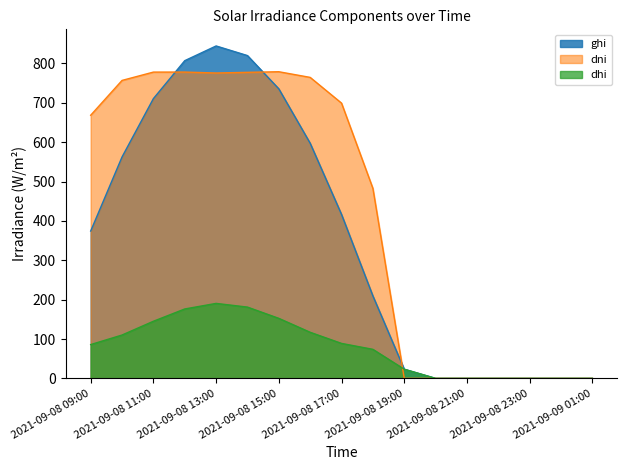

After their last crossing, which series has the higher values: dni or dhi?

dhi